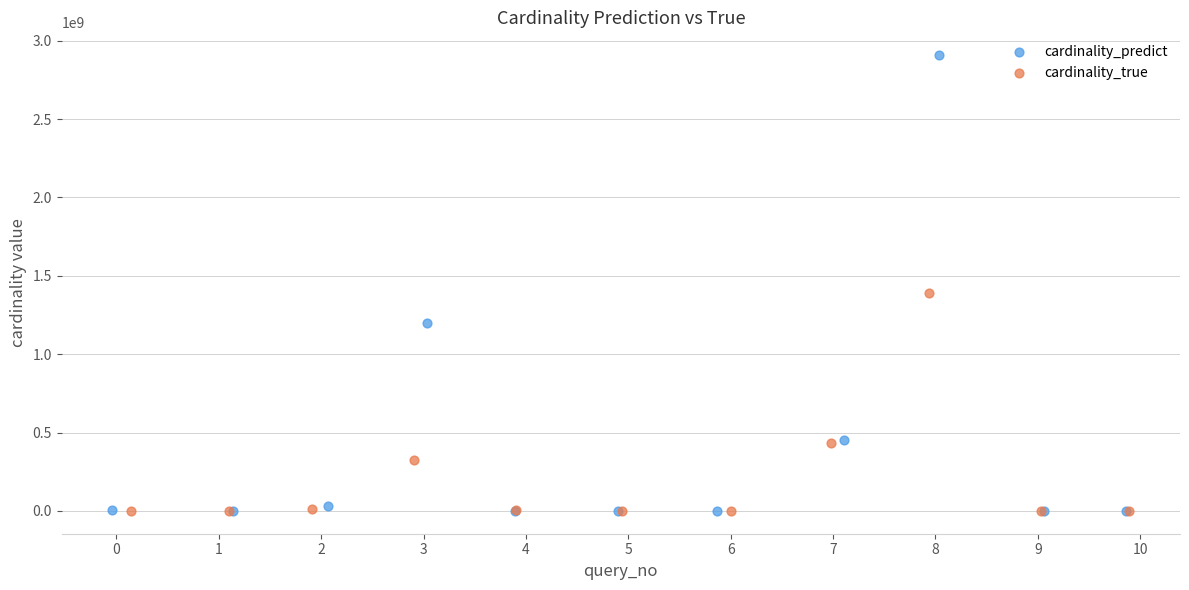

What are all the series names shown in the legend?

cardinality_predict, cardinality_true